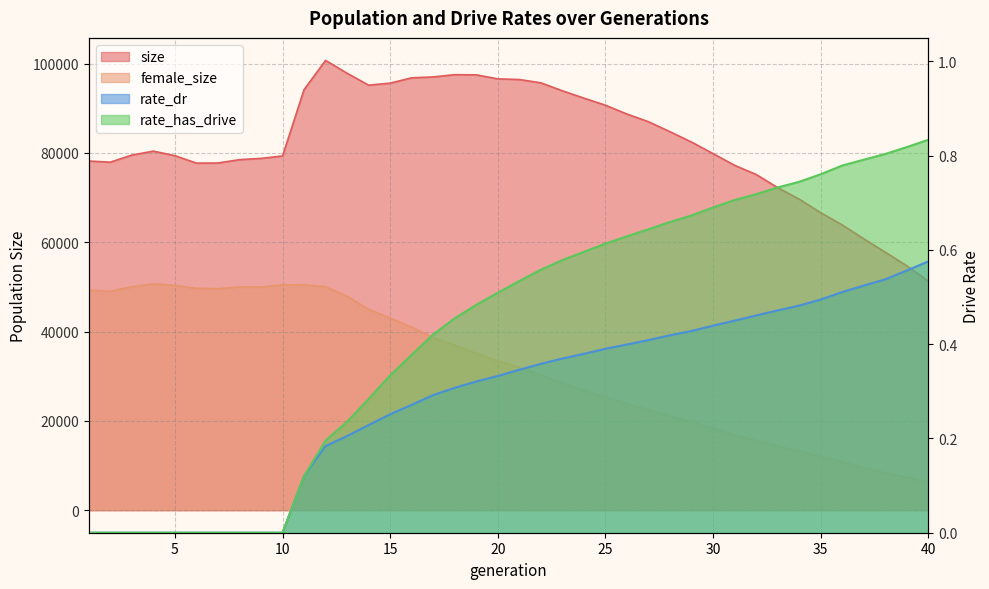

What is the maximum value shown in the chart?

100732.0